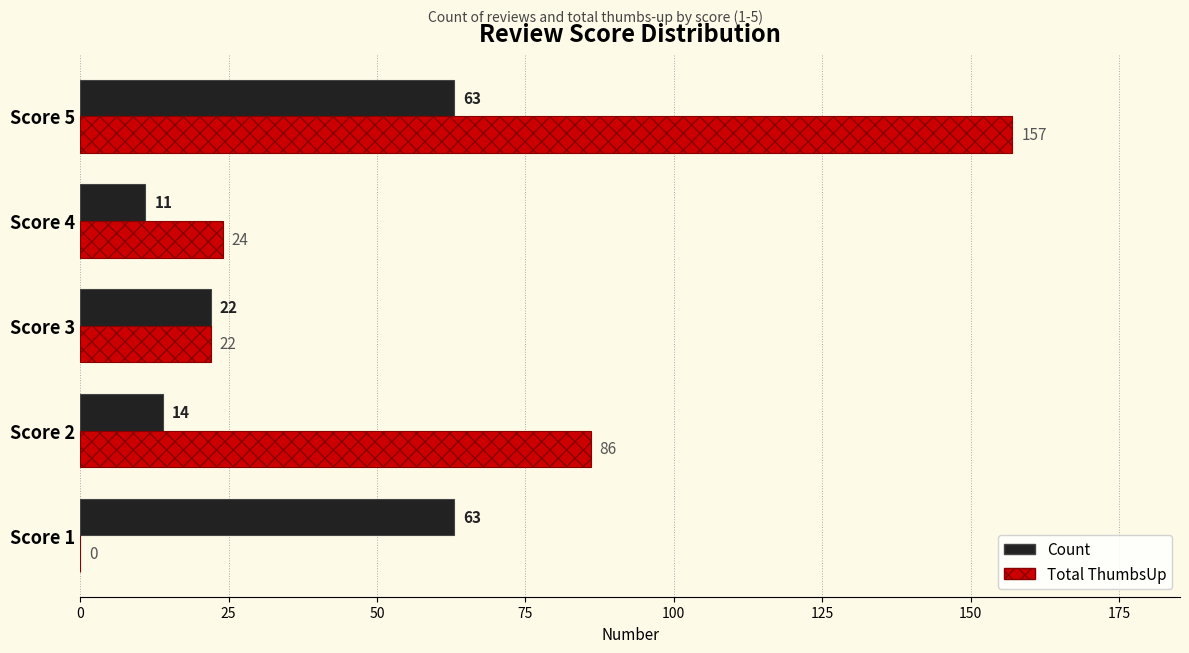

Is the value of Total ThumbsUp at Score 2 greater than the value of Count at Score 4?

Yes